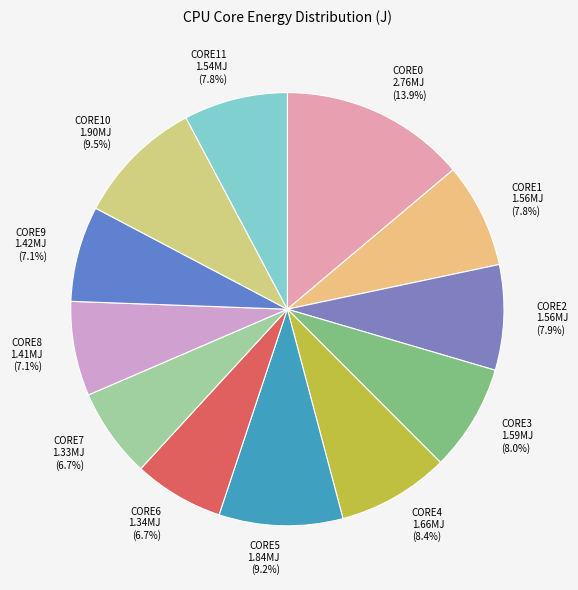

To the nearest percent, what is the combined percentage of CORE4 and CORE6?

15%